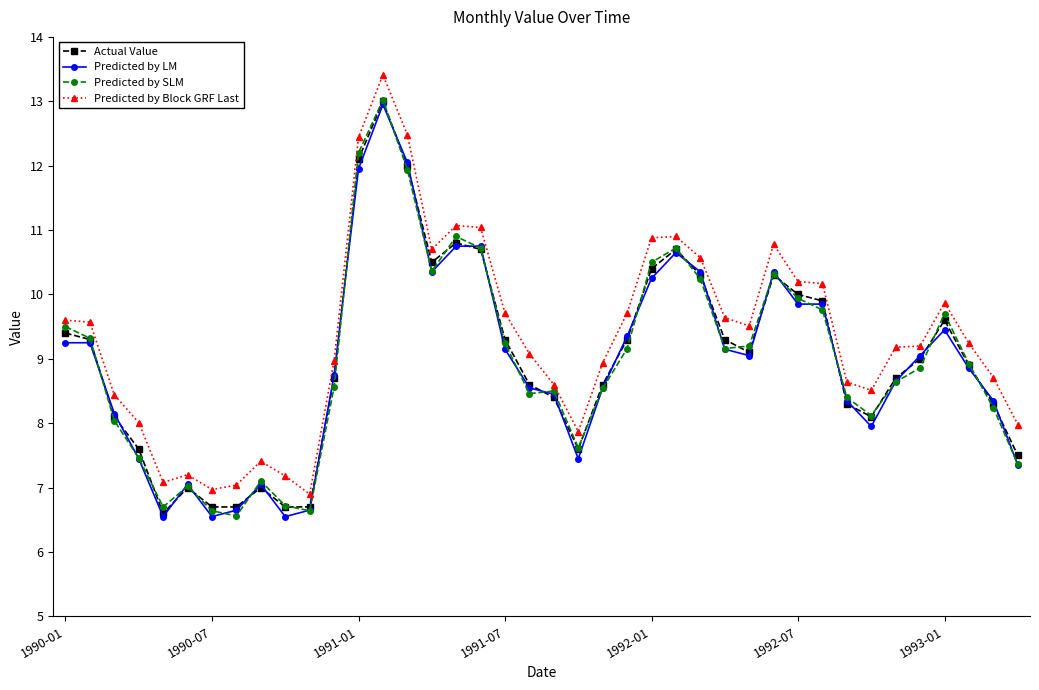

What is the value of the Actual Value point at the 28th from the left?

9.3